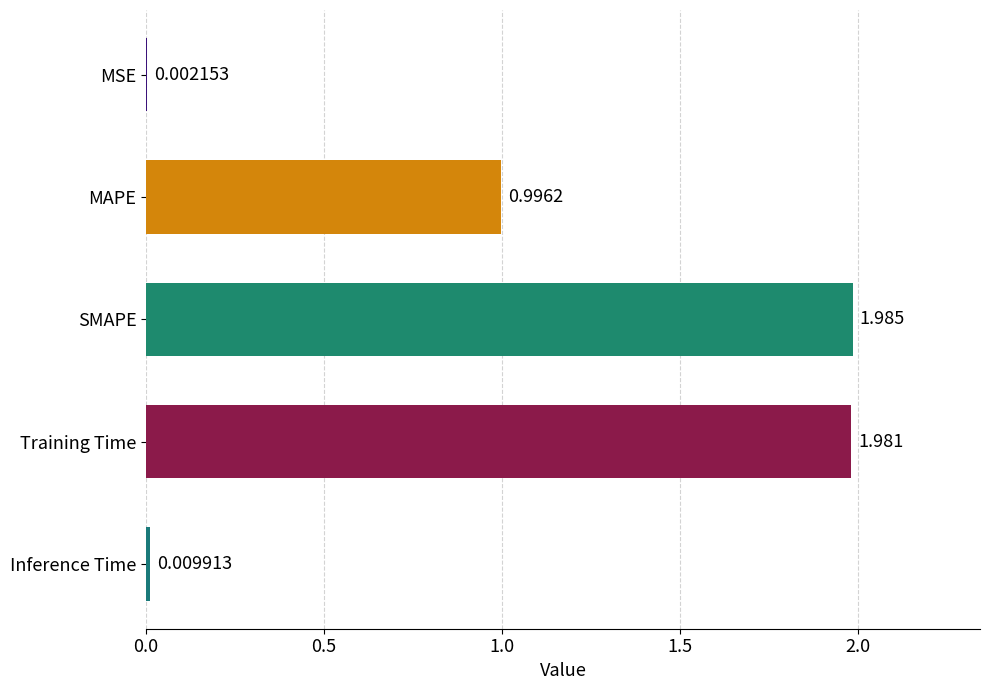

Which category has the highest value across all series?

SMAPE